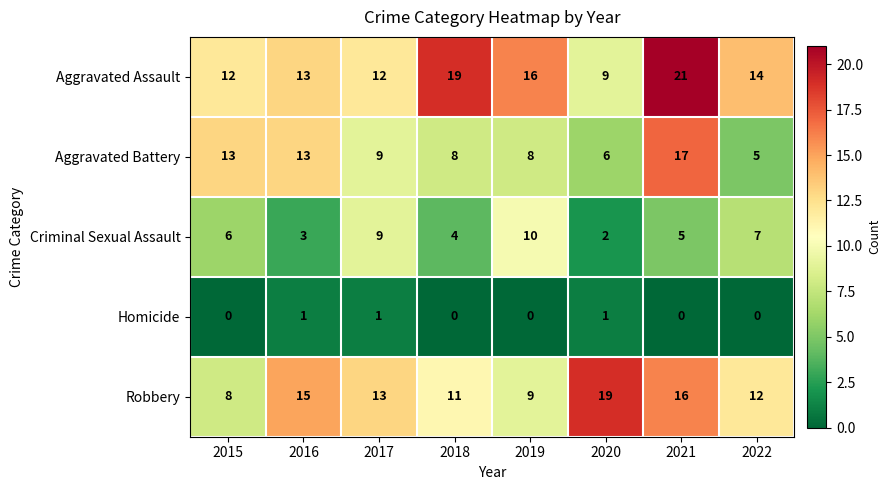

How many categories are shown in the chart?

8